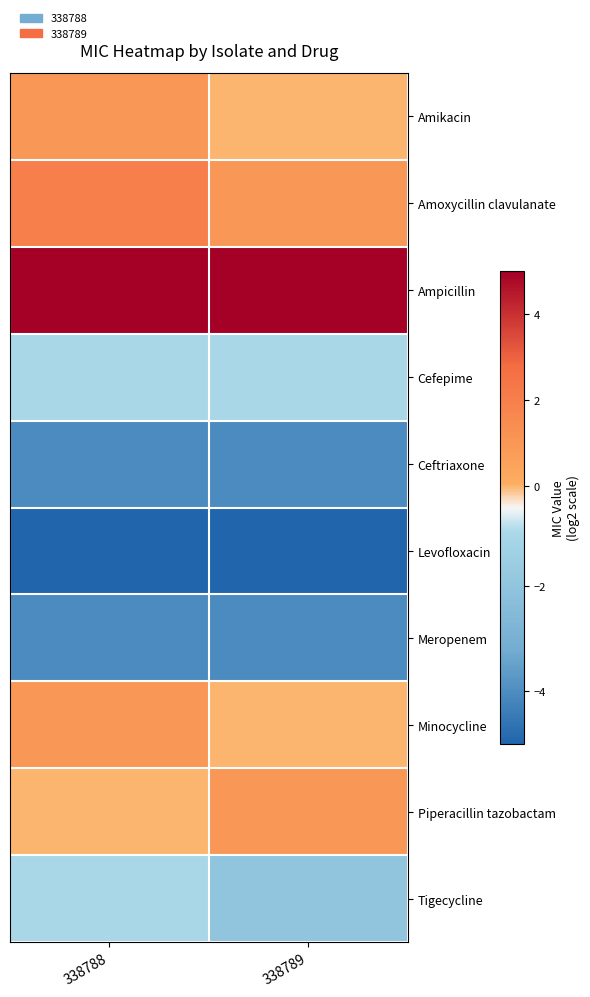

Reading left to right, what are all the values shown in this chart?

Amikacin: 338788=1.0	338789=0.0
Amoxycillin clavulanate: 338788=2.0	338789=1.0
Ampicillin: 338788=5.0	338789=5.0
Cefepime: 338788=-1.0	338789=-1.0
Ceftriaxone: 338788=-4.0	338789=-4.0
Levofloxacin: 338788=-5.0	338789=-5.0
Meropenem: 338788=-4.0	338789=-4.0
Minocycline: 338788=1.0	338789=0.0
Piperacillin tazobactam: 338788=0.0	338789=1.0
Tigecycline: 338788=-1.0	338789=-2.0